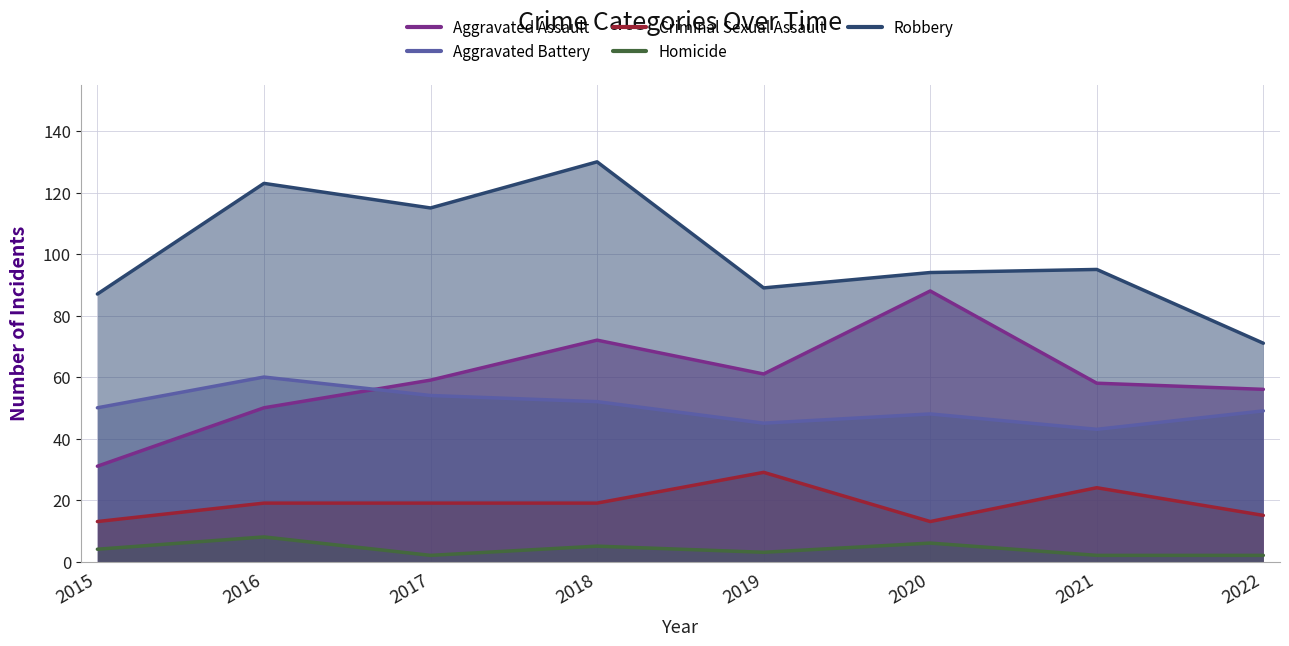

What is the spread (max minus min) of values at 2017?

113